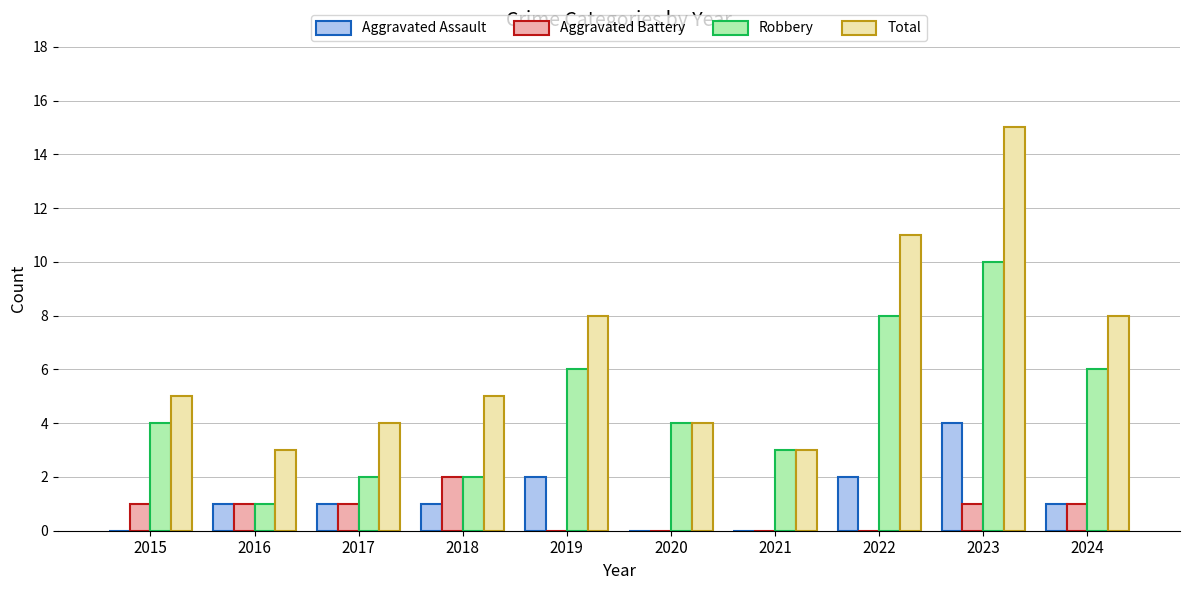

Which category has the highest value in the Robbery series?

2023